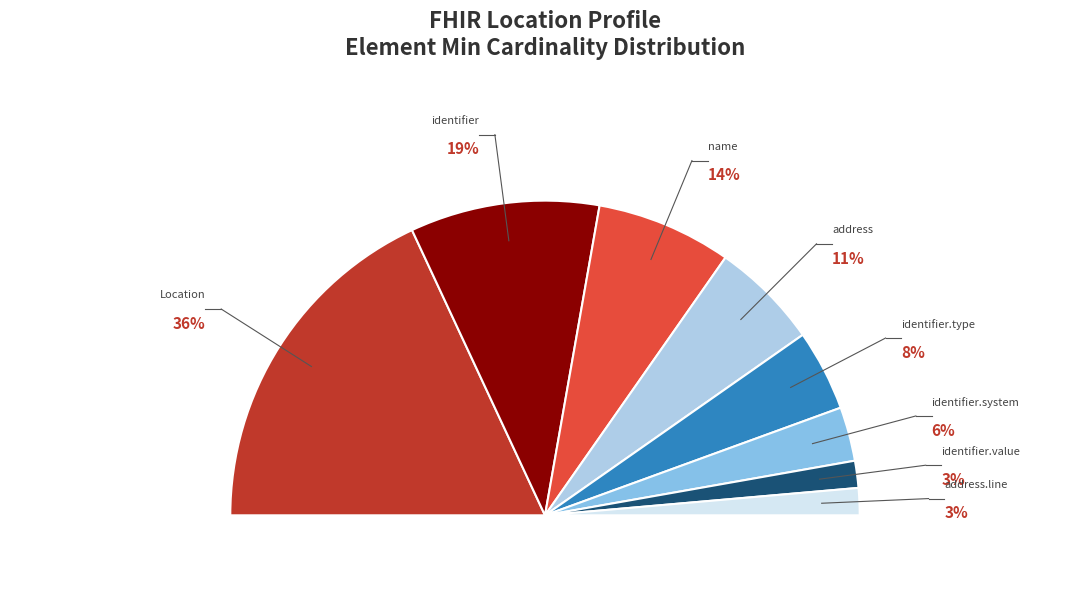

Count the number of slices in the pie.

8